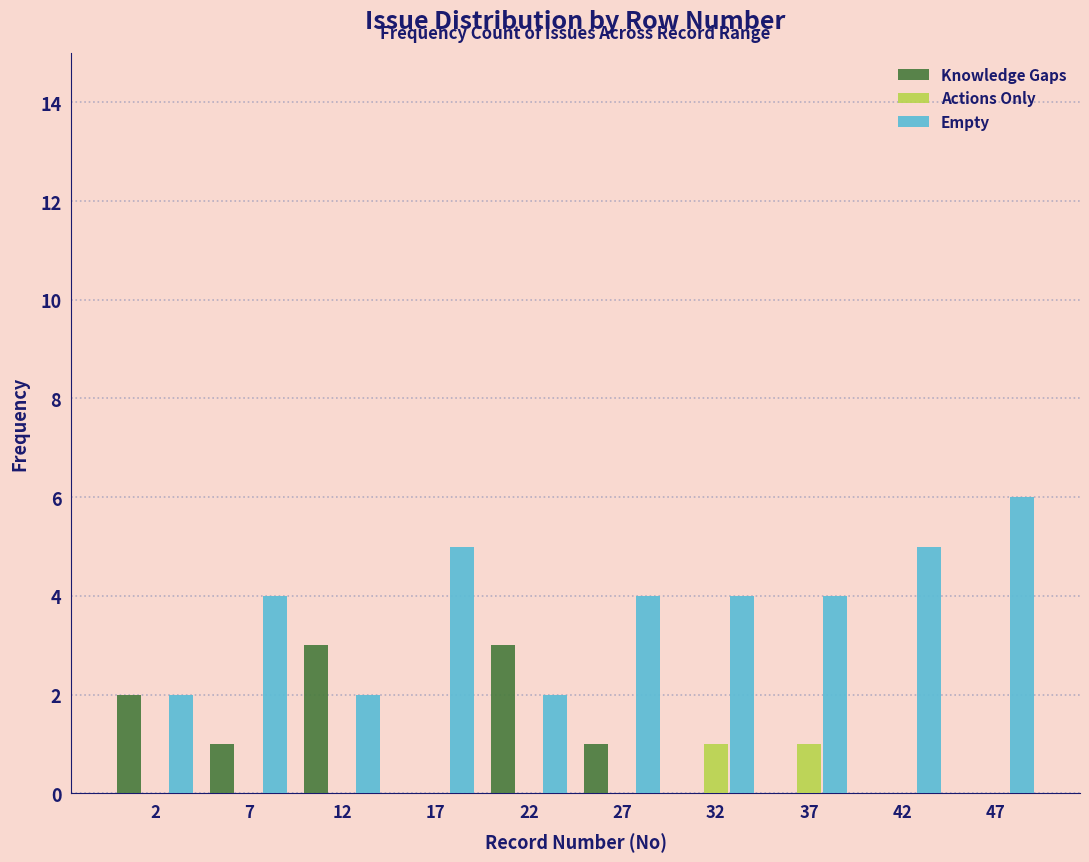

Reading left to right, list every range on the x-axis with the height of the bar of each series over it. The values are not printed on the chart, so give them approximately, as read against the axis.

0 to 5: Knowledge Gaps=2	Actions Only=0	Empty=2
5 to 10: Knowledge Gaps=1	Actions Only=0	Empty=4
10 to 15: Knowledge Gaps=3	Actions Only=0	Empty=2
15 to 20: Knowledge Gaps=0	Actions Only=0	Empty=5
20 to 25: Knowledge Gaps=3	Actions Only=0	Empty=2
25 to 30: Knowledge Gaps=1	Actions Only=0	Empty=4
30 to 35: Knowledge Gaps=0	Actions Only=1	Empty=4
35 to 40: Knowledge Gaps=0	Actions Only=1	Empty=4
40 to 45: Knowledge Gaps=0	Actions Only=0	Empty=5
45 to 50: Knowledge Gaps=0	Actions Only=0	Empty=6